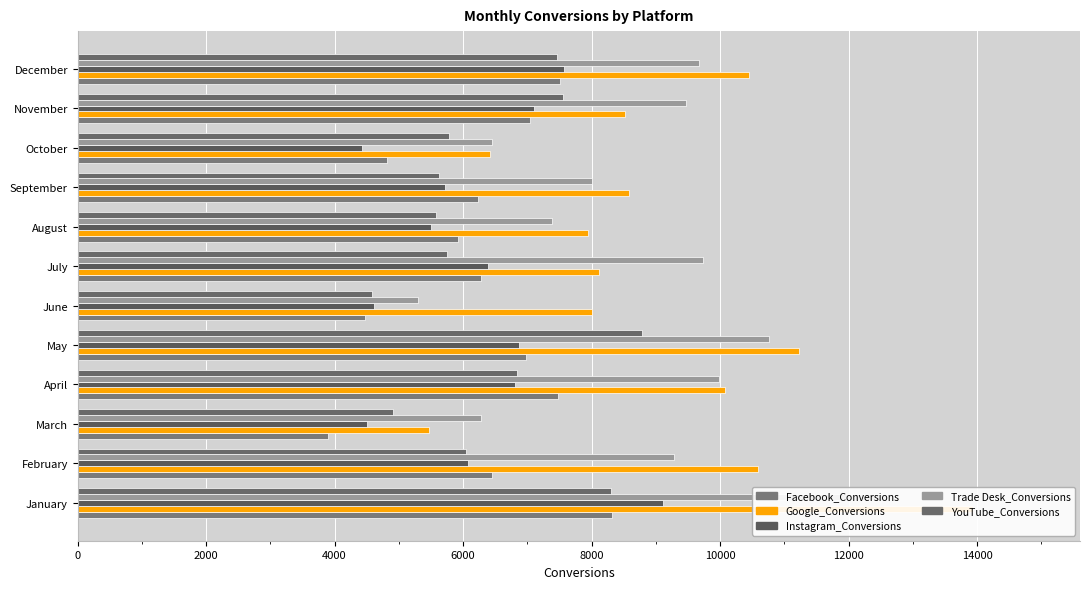

List the series in order of their peak value, highest first.

Google_Conversions, Trade Desk_Conversions, Instagram_Conversions, YouTube_Conversions, Facebook_Conversions